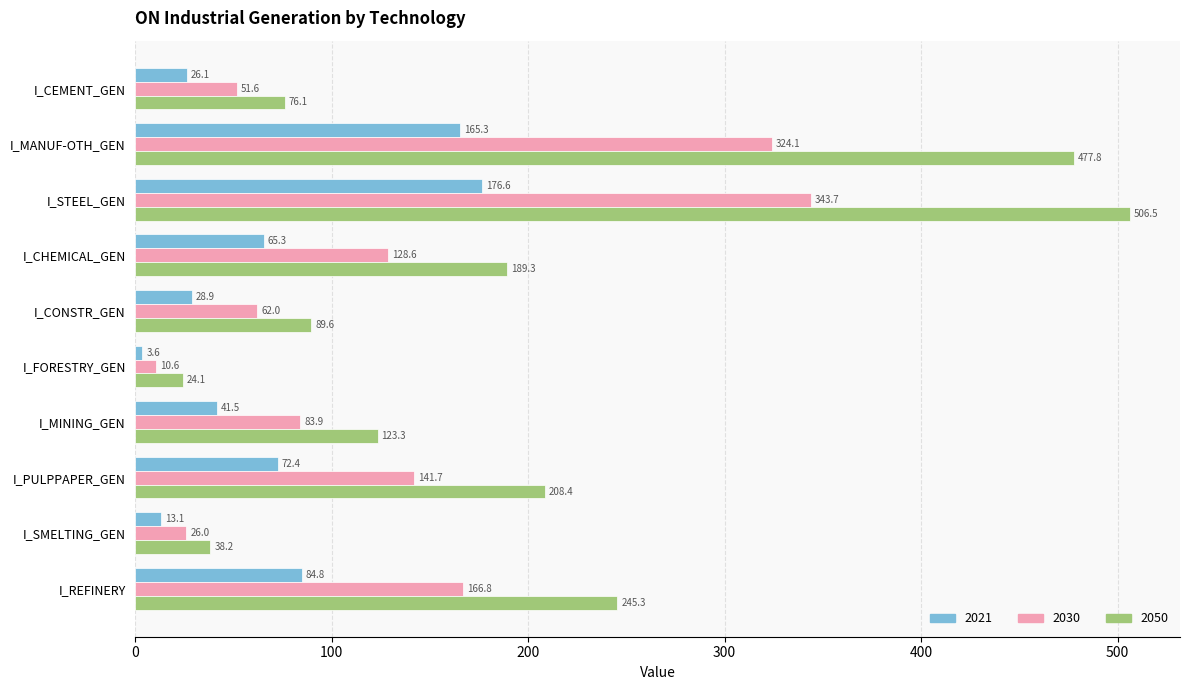

What is the total value across all series at I_STEEL_GEN?

1026.8